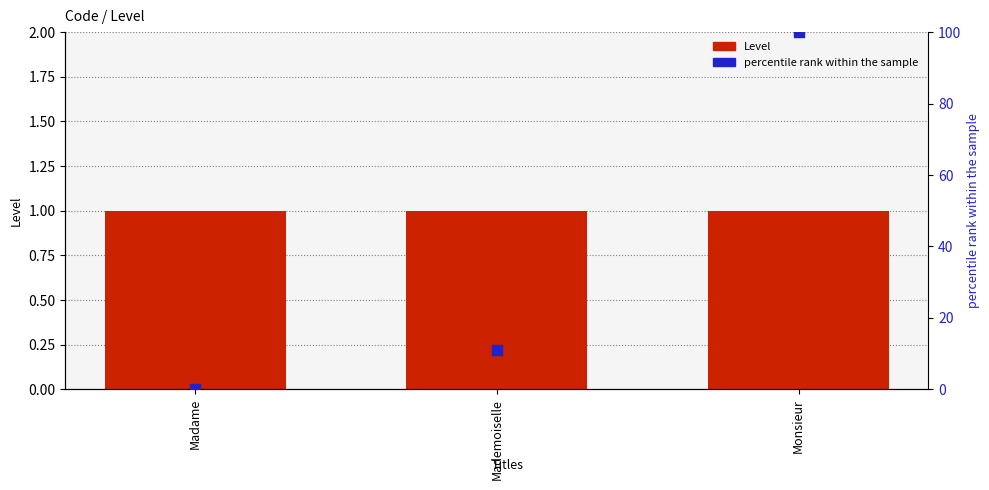

Is the value of Level at Mademoiselle greater than the value of percentile rank within the sample at Mademoiselle?

No